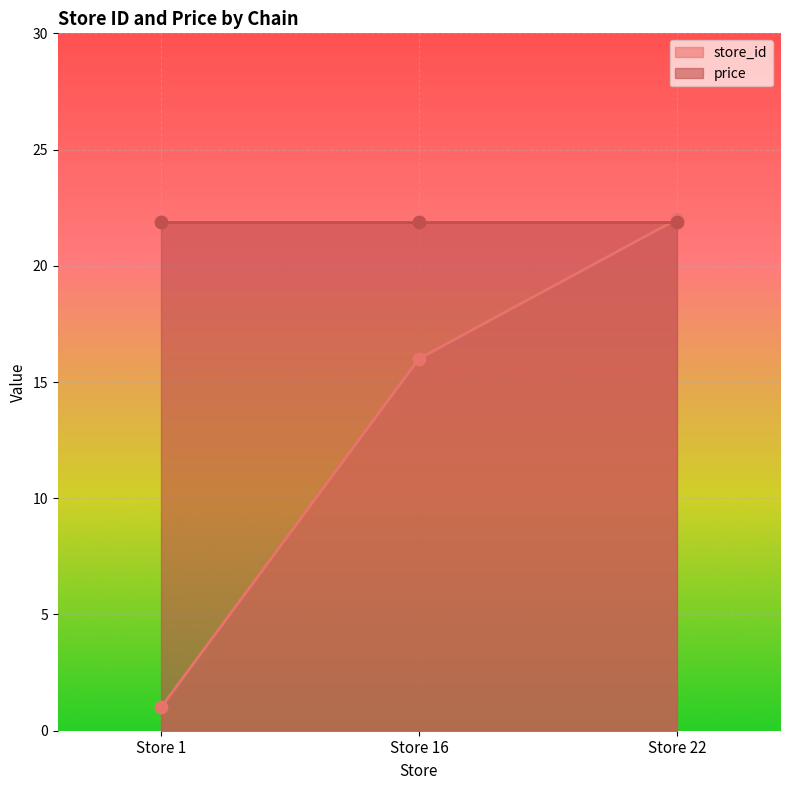

Which has a higher value, Store 1 or Store 16?

Store 16